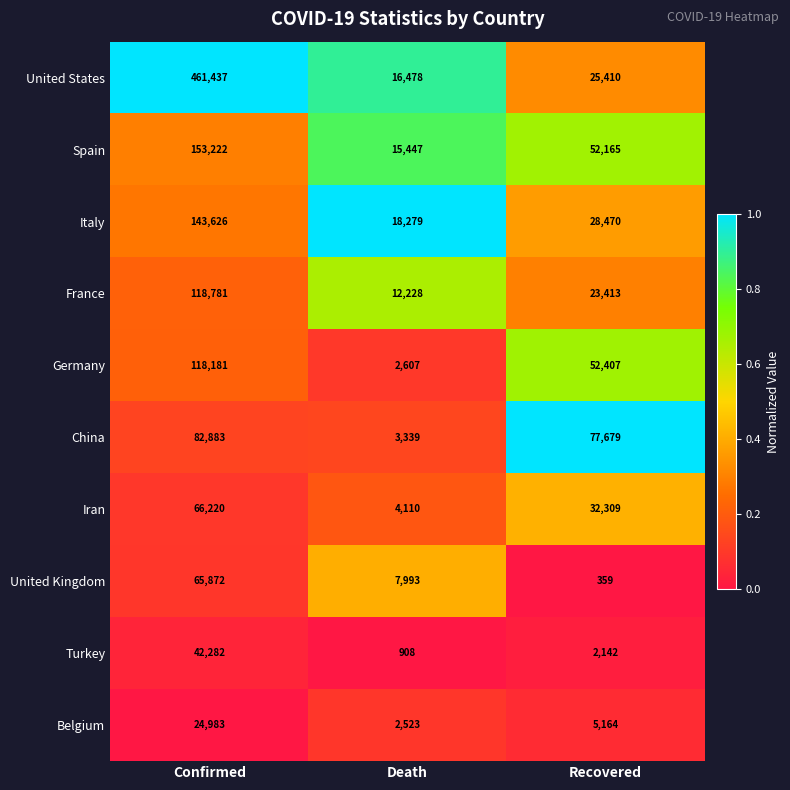

Which series changed the most between Confirmed and Recovered?

United States